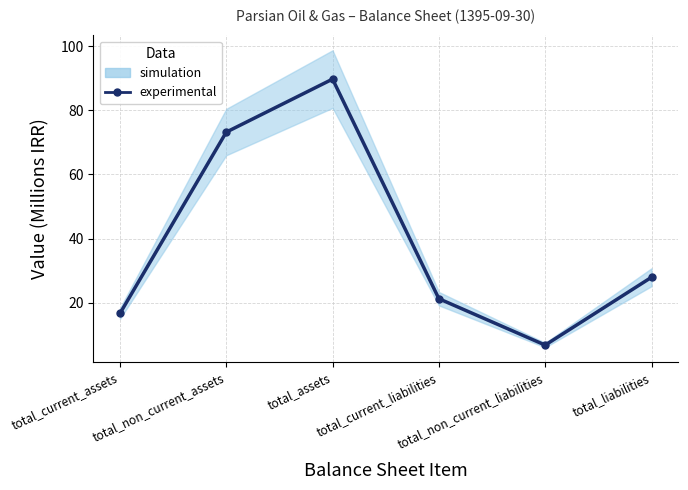

At which category does the chart reach its minimum across all series?

total_non_current_liabilities